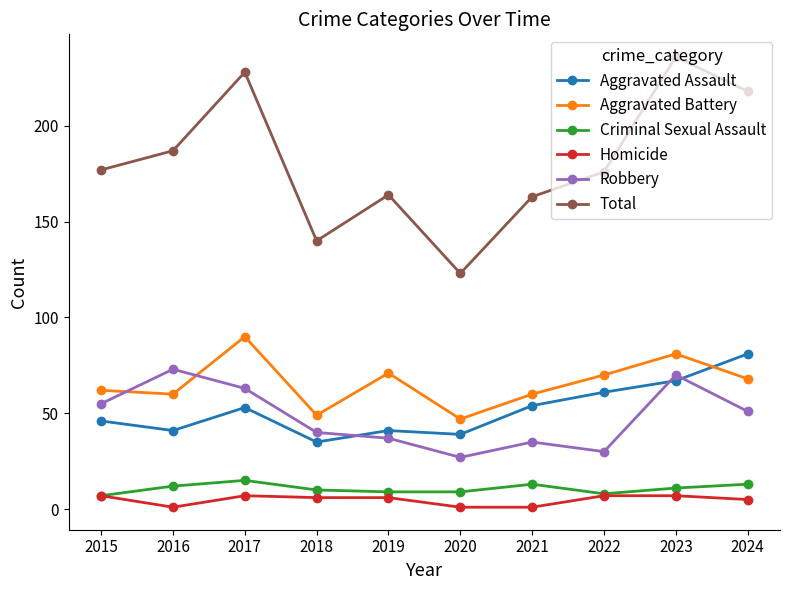

Which series has the largest range (max minus min)?

Total